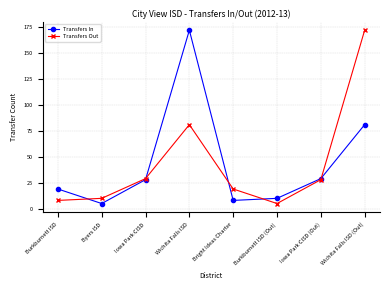

True or false: Transfers Out has a value of 81 at Wichita Falls ISD.

True